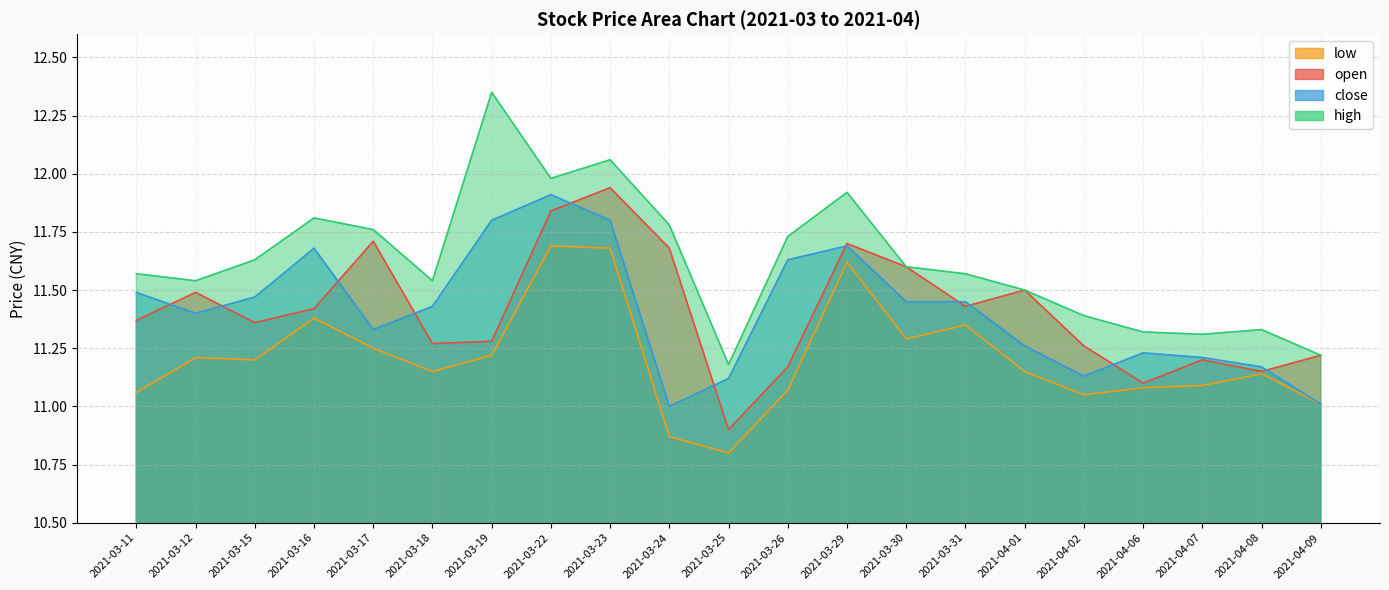

How many lines are shown in the chart?

4